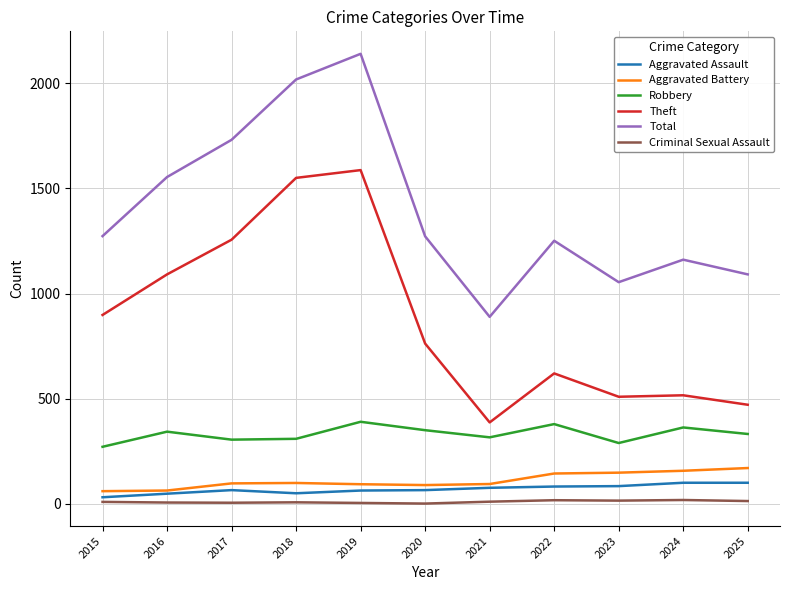

What are all the series names shown in the legend?

Aggravated Assault, Aggravated Battery, Robbery, Theft, Total, Criminal Sexual Assault